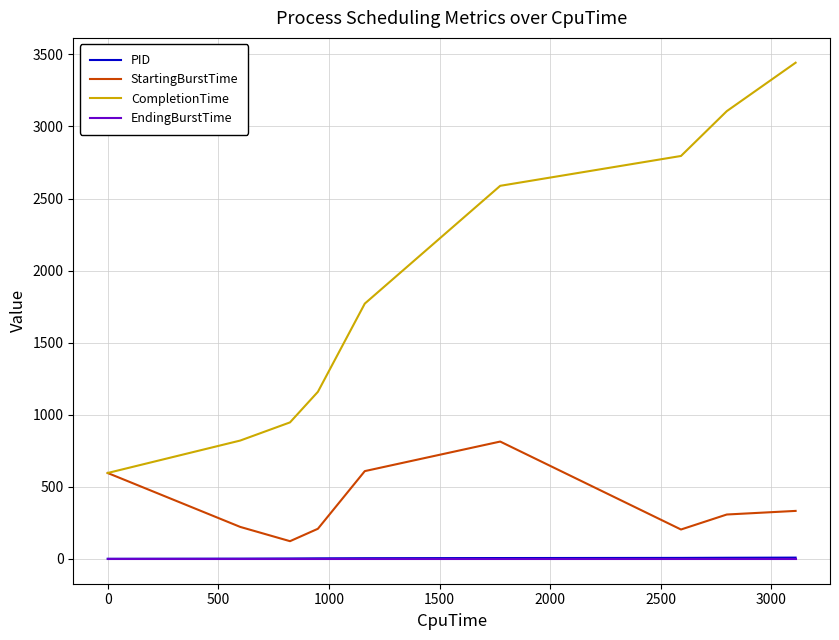

How many categories are shown in the chart?

9